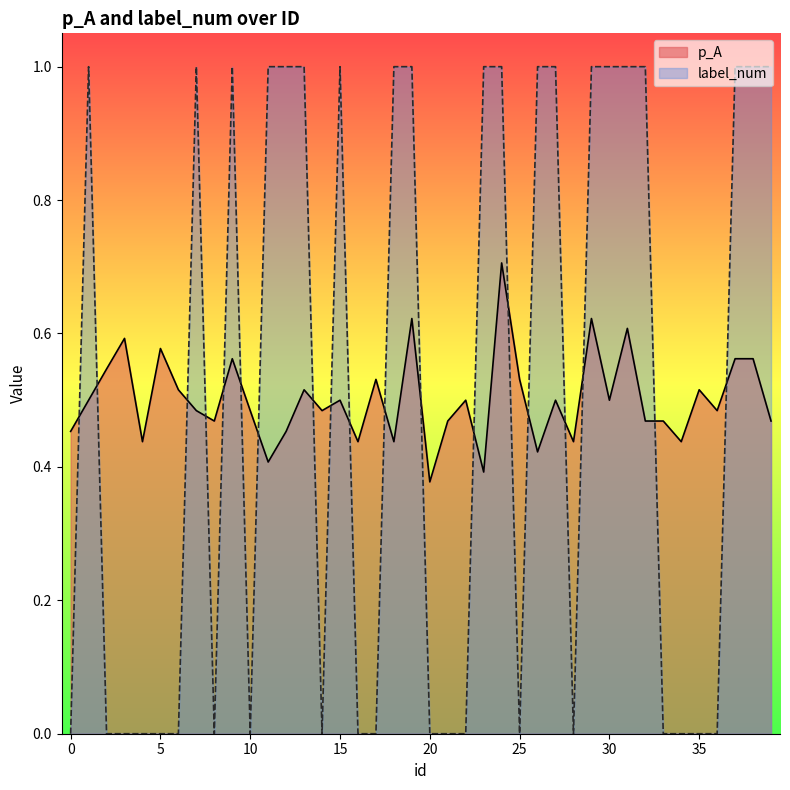

How many interior local peaks does the label_num series have?

4